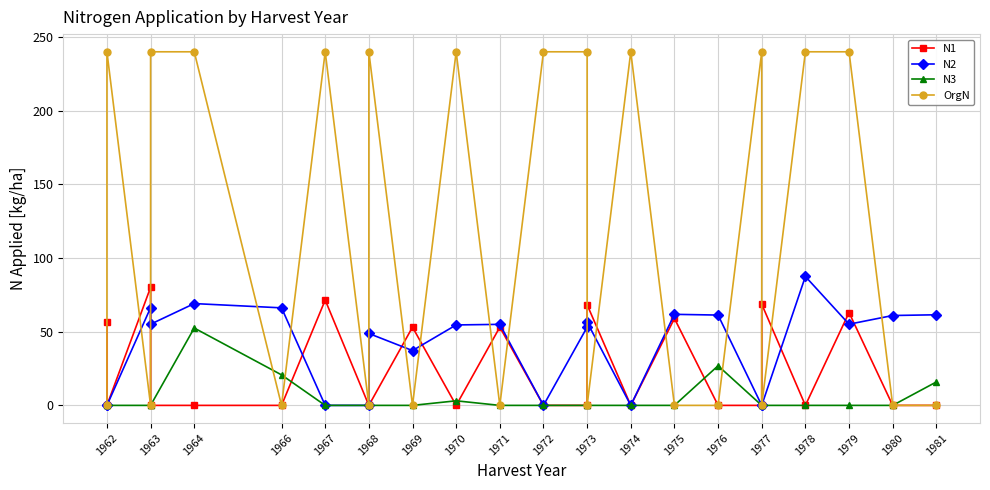

How many interior local valleys does the OrgN series have?

7